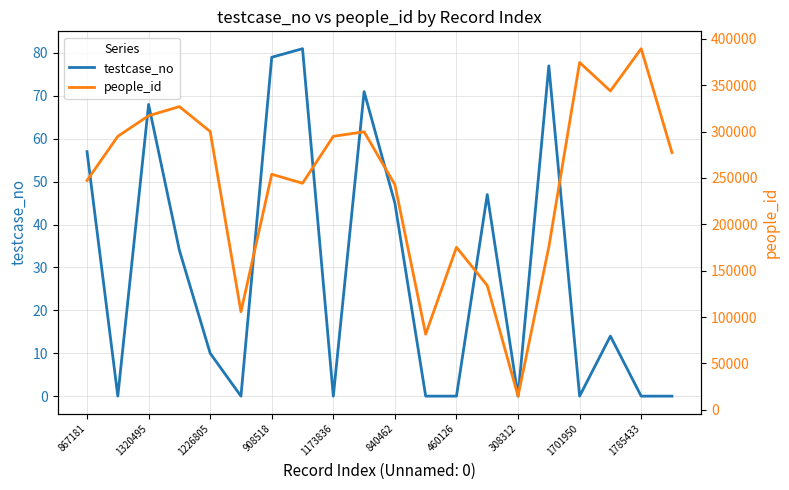

True or false: testcase_no has a value of 57 at 867181.

True